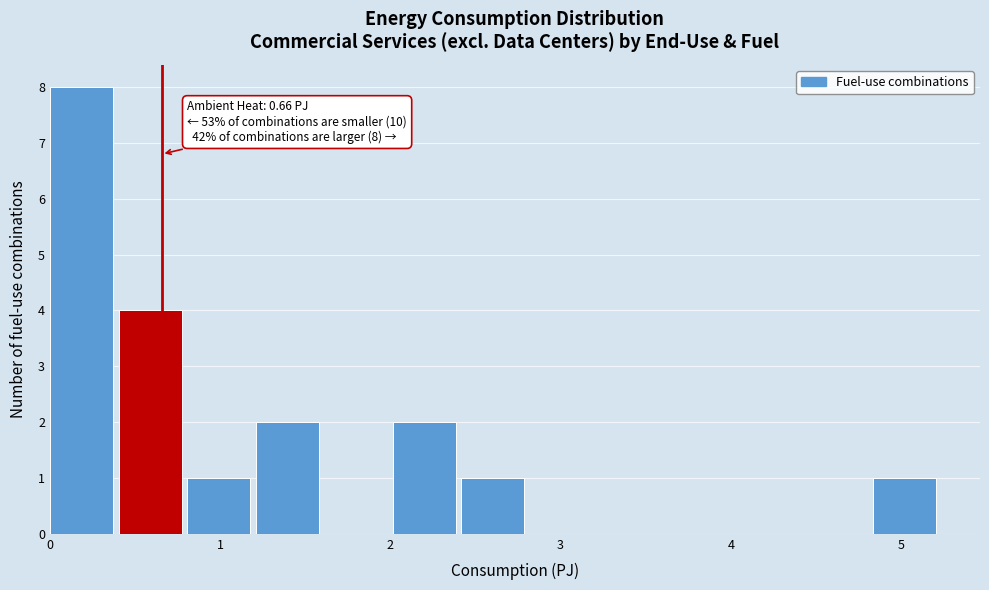

Which range on the x-axis has the tallest bar?

0.0 to 0.4